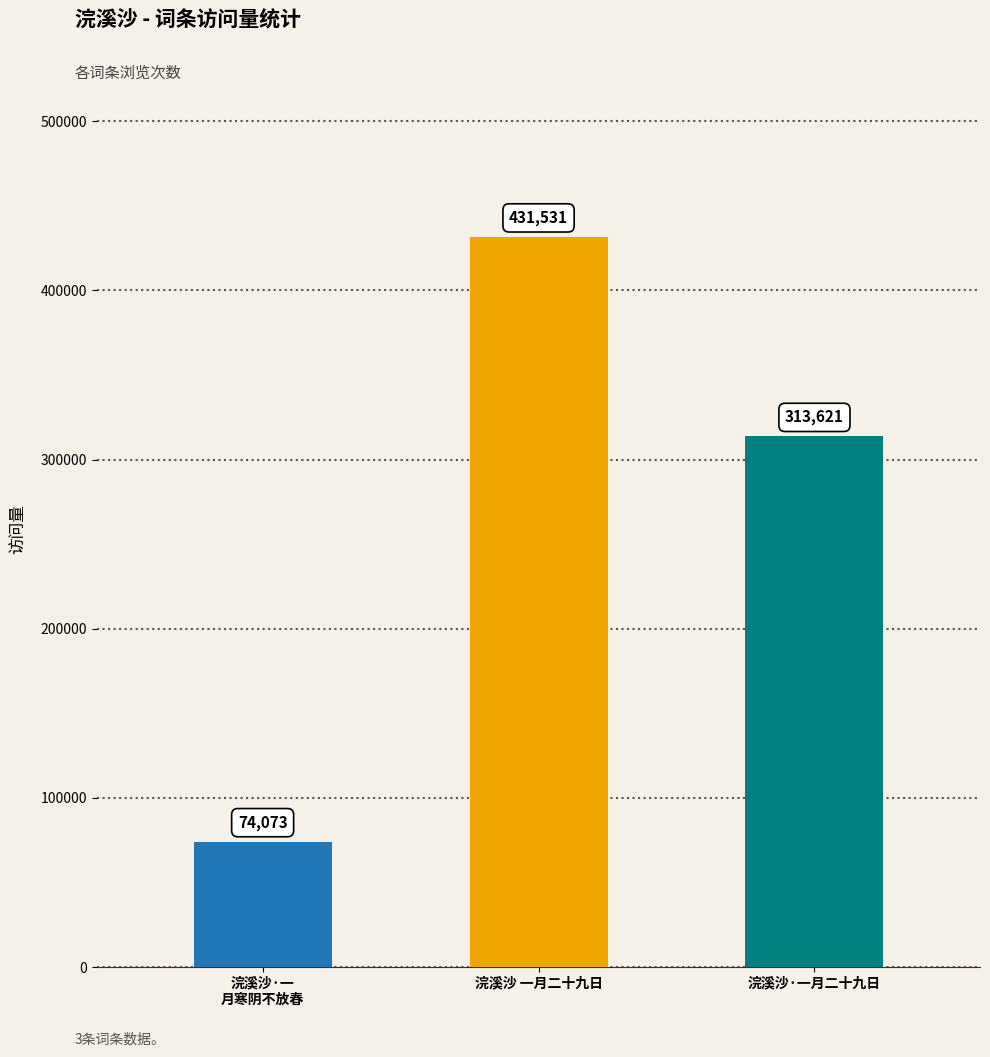

Is it true that the value at 浣溪沙·一月二十九日 is 500113?

False